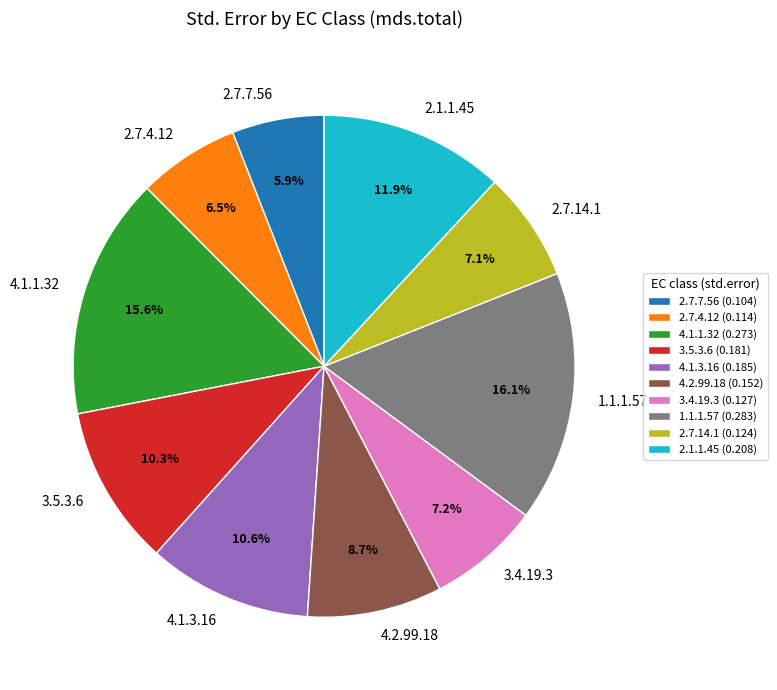

The 1.1.1.57 slice represents 26% of the pie. True or false?

False